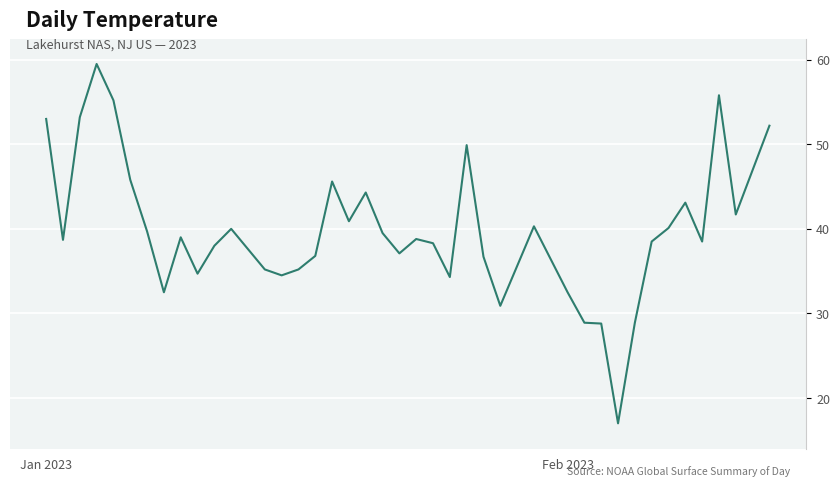

What is the difference between the maximum and minimum values?

42.5